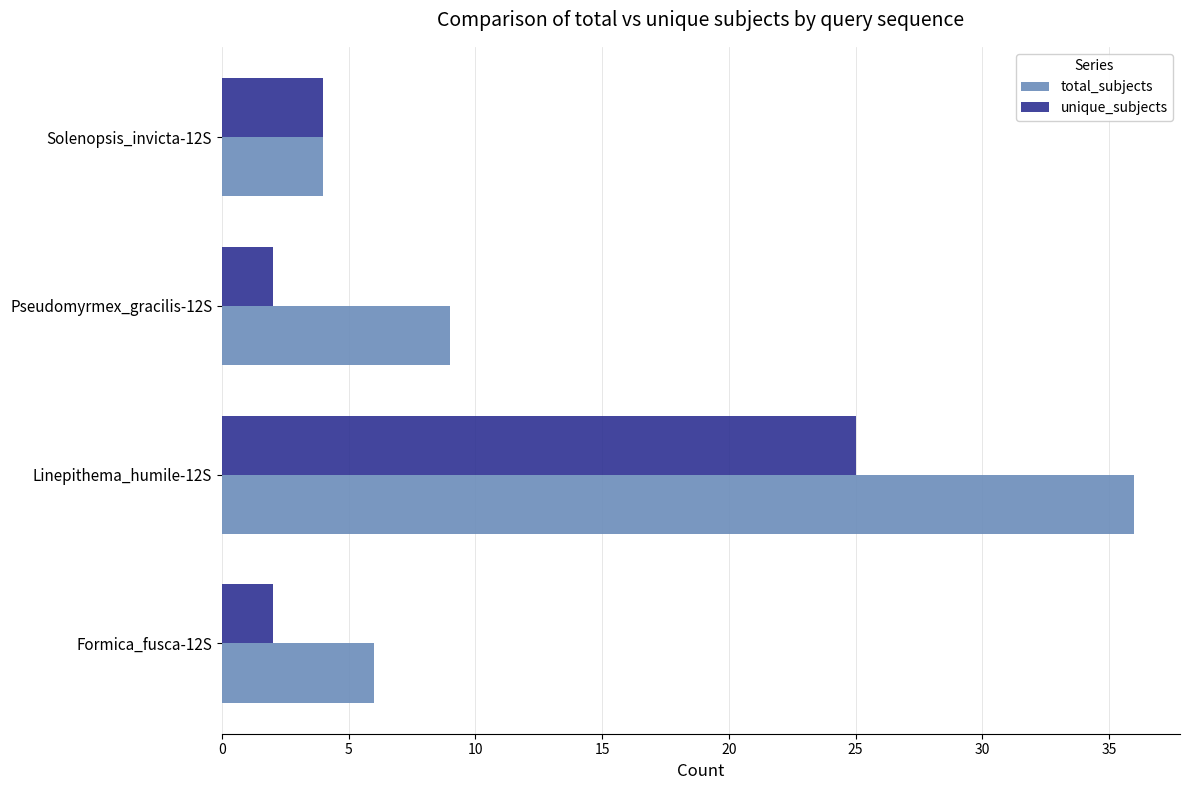

Is it true that unique_subjects equals 2 at Pseudomyrmex_gracilis-12S?

True